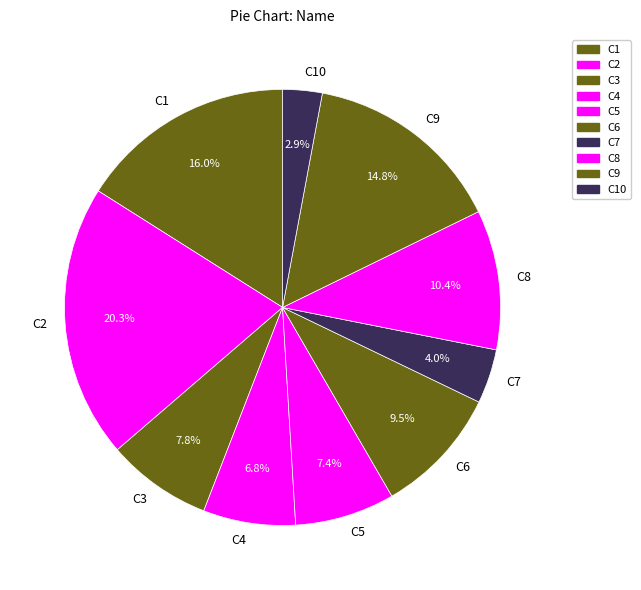

To the nearest percent, what portion does C1 represent?

16%